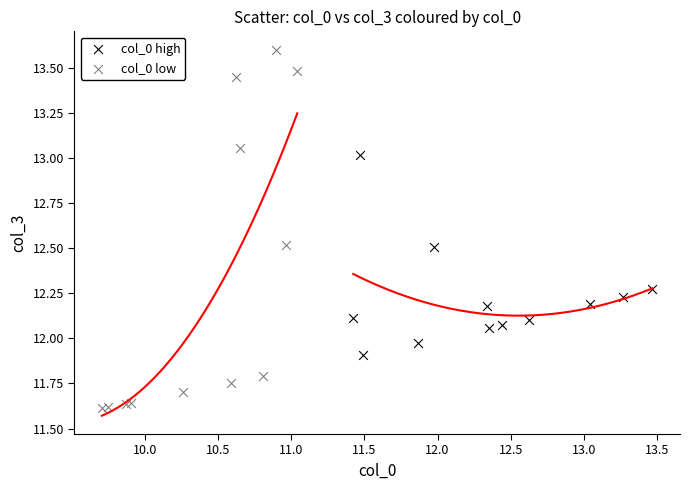

Which series reaches the minimum Y coordinate?

col_0 low